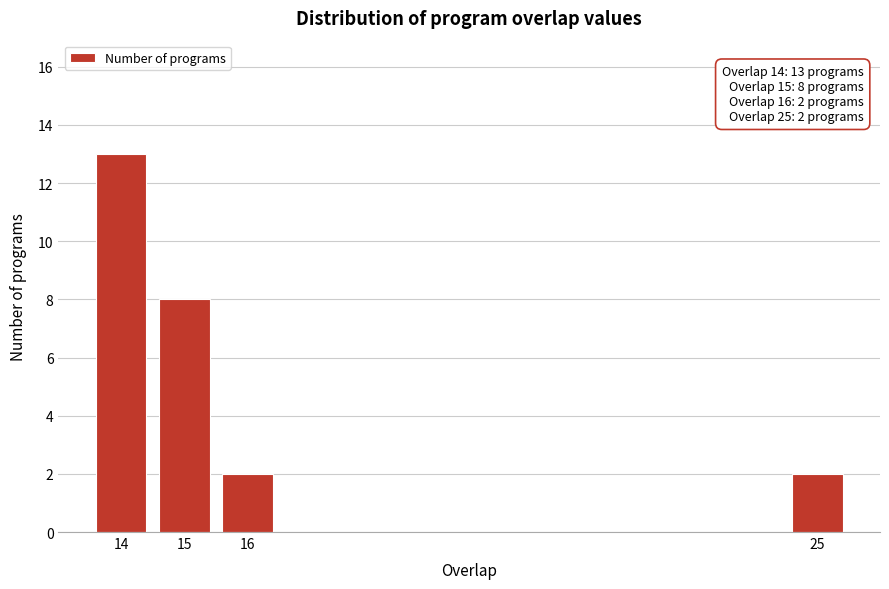

Reading left to right, list all the values displayed in this chart.

13	8	2	2